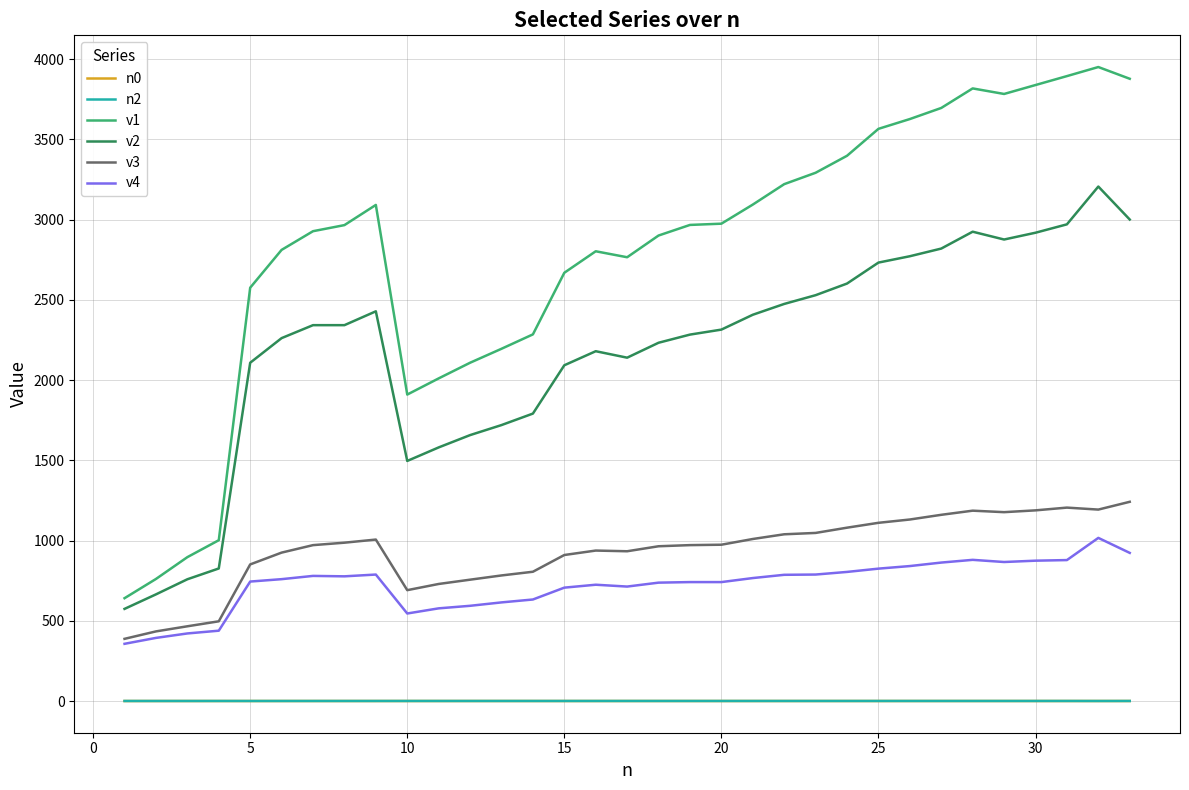

True or false: v3 and v2 intersect in this chart.

False